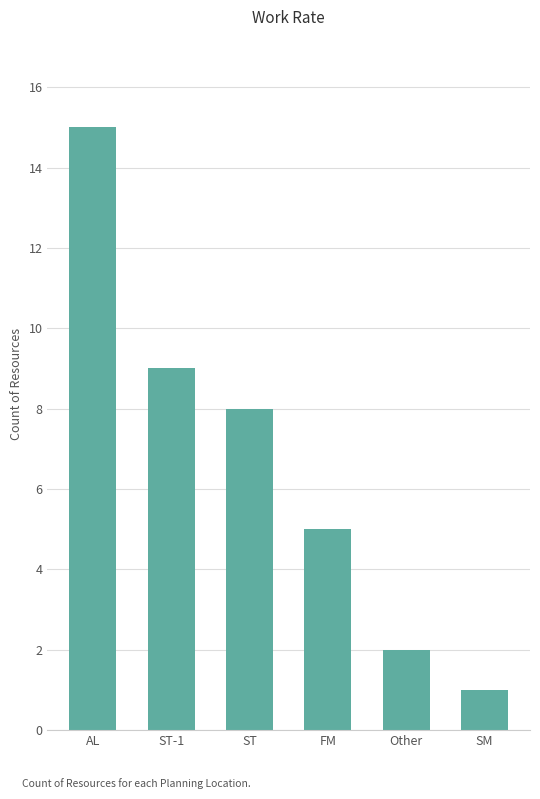

Reading left to right, list all the values displayed in this chart.

15	9	8	5	2	1